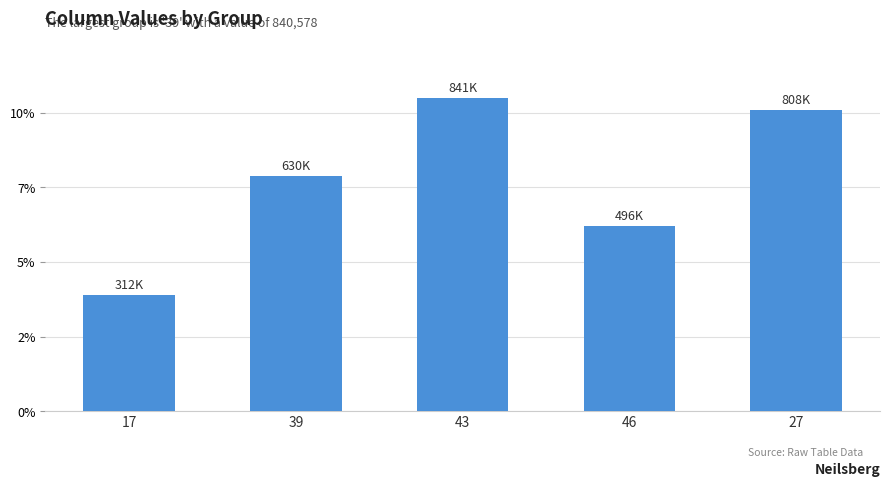

What is the difference between the maximum and minimum values?

528172